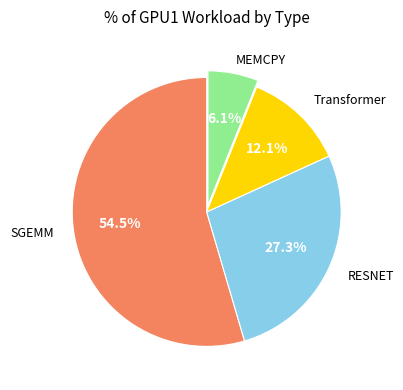

Is there a majority slice in this chart?

Yes